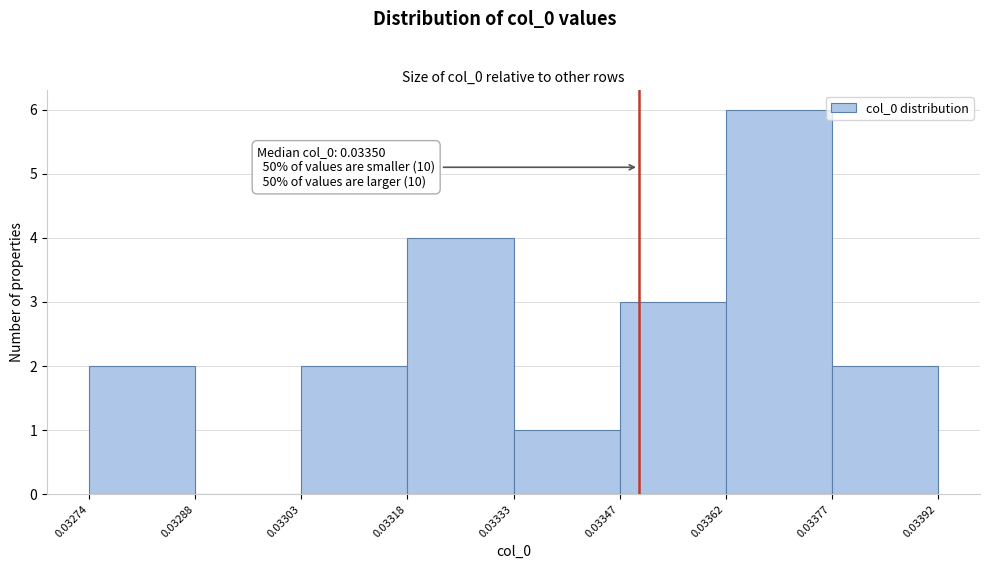

Which range on the x-axis has the tallest bar?

0.03362 to 0.03377